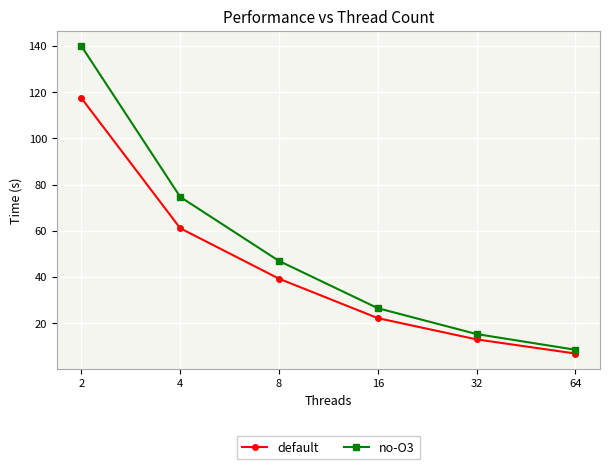

Rank the series at 16 from lowest to highest value.

default, no-O3